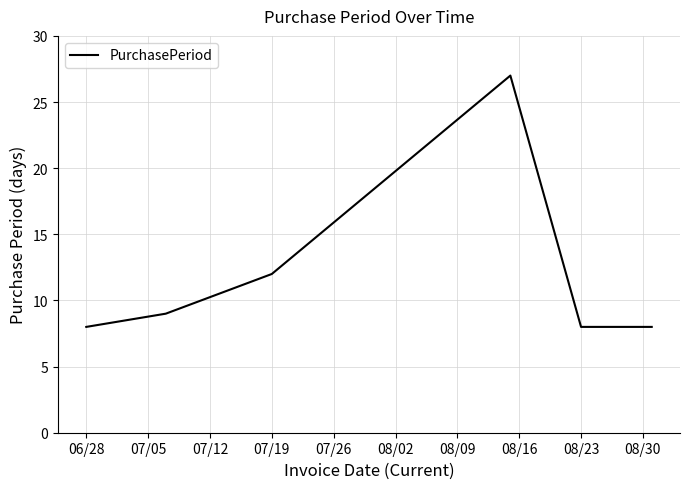

Does the chart have visible grid lines?

Yes